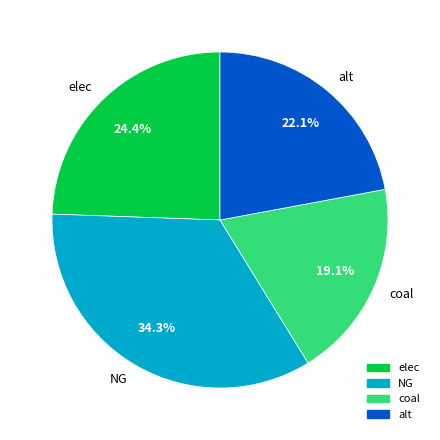

Which slice is the largest?

NG